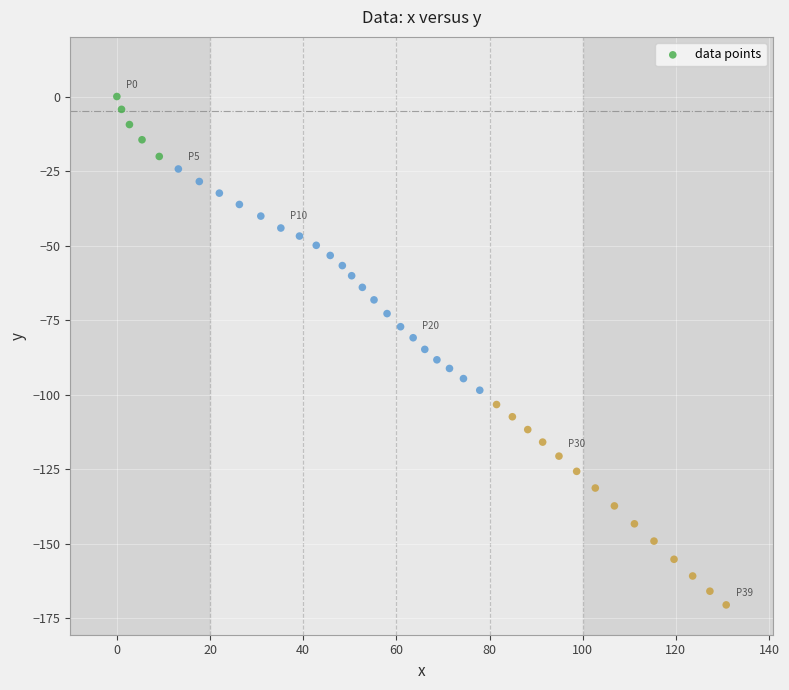

What is the range of X values (max minus min)?

130.8